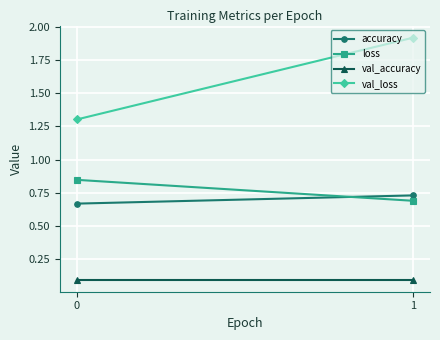

Is it true that loss equals 0.8 at 0?

True